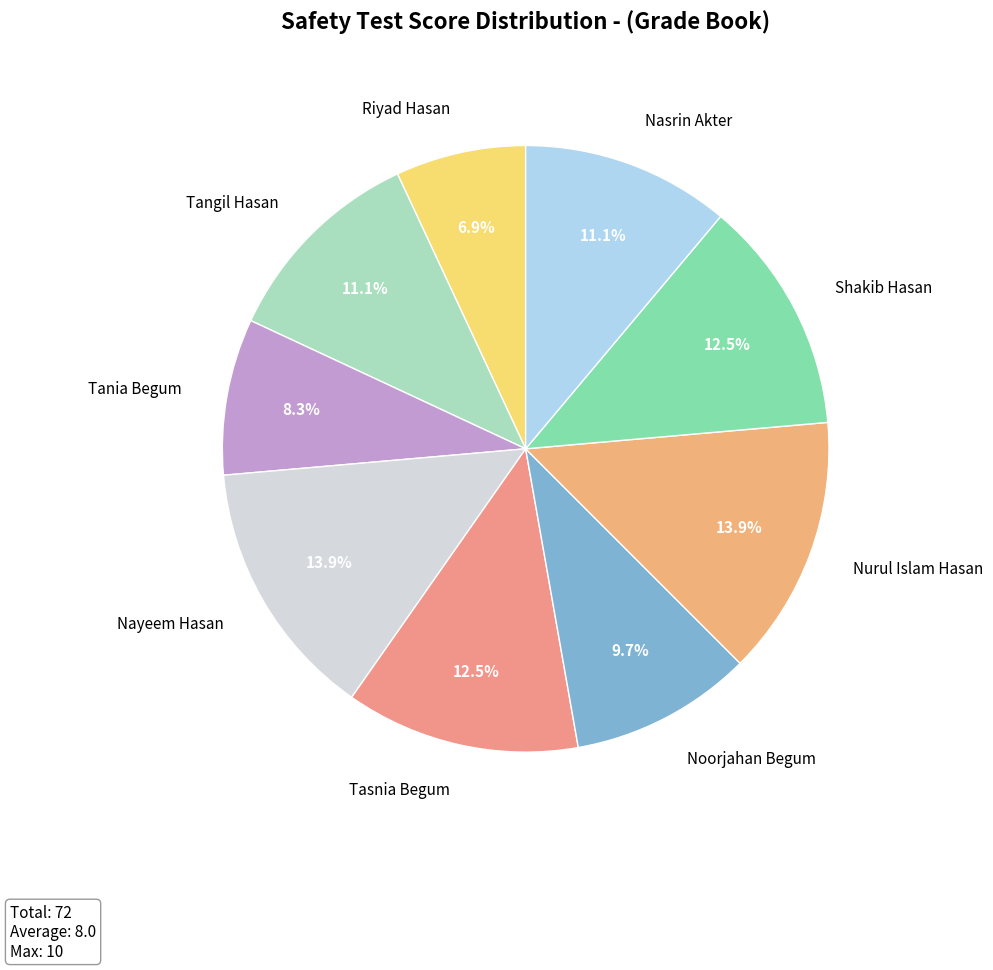

The Nurul Islam Hasan slice represents 22% of the pie. True or false?

False